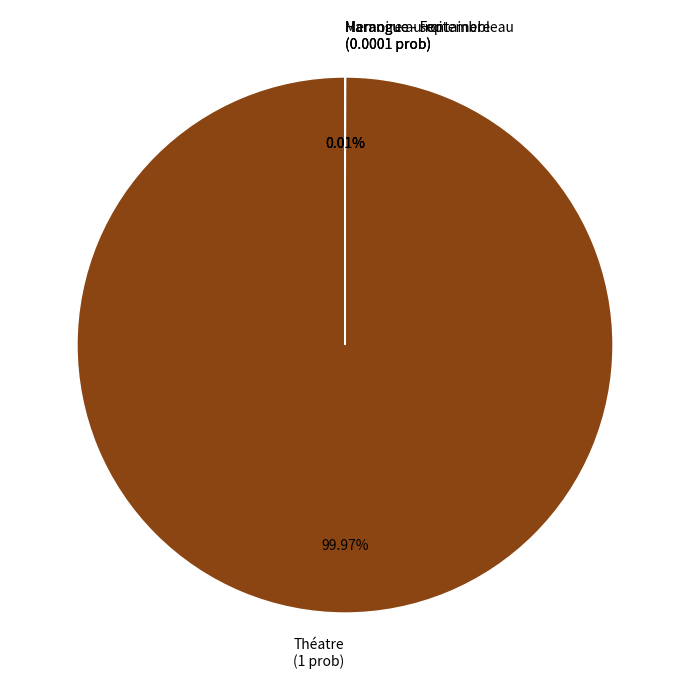

To the nearest percent, what is the difference between the largest and smallest slice percentages?

100%